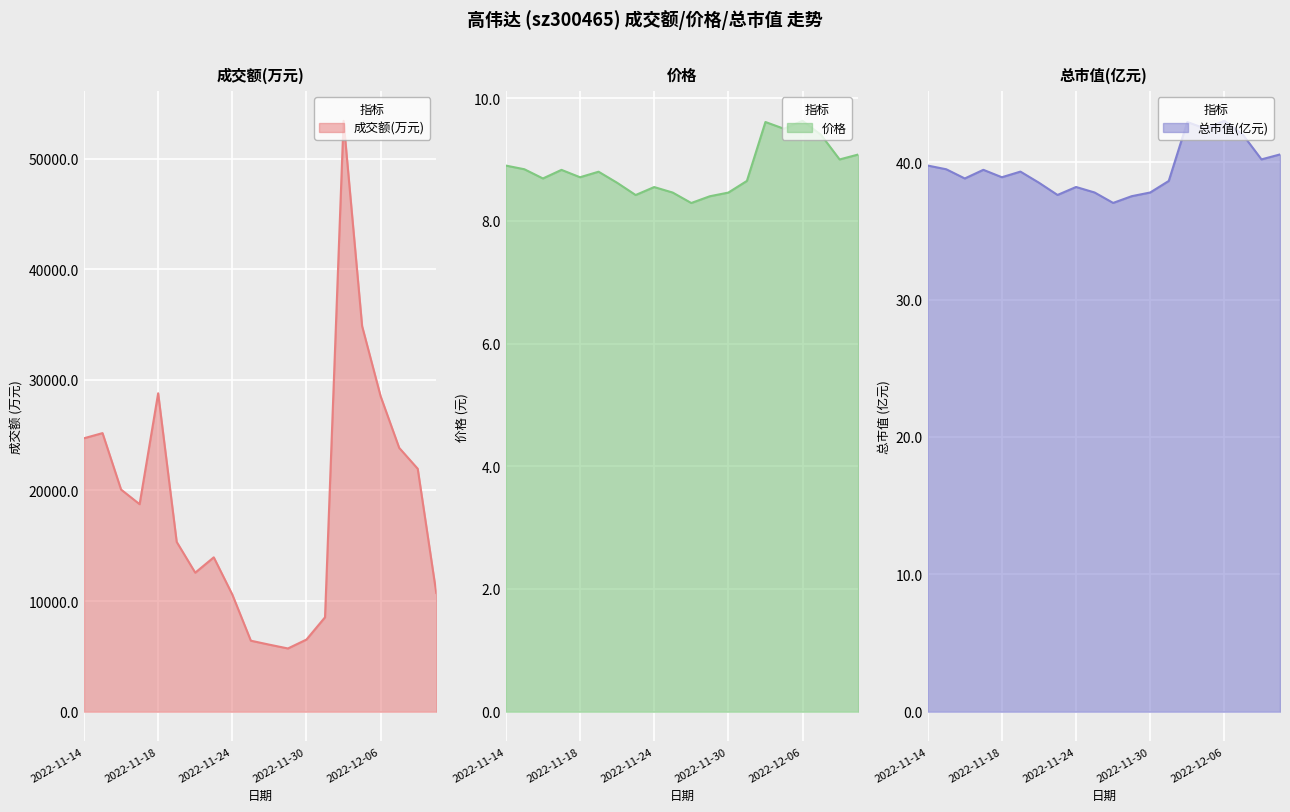

What is the average value of the 成交额(万元) series?

18828